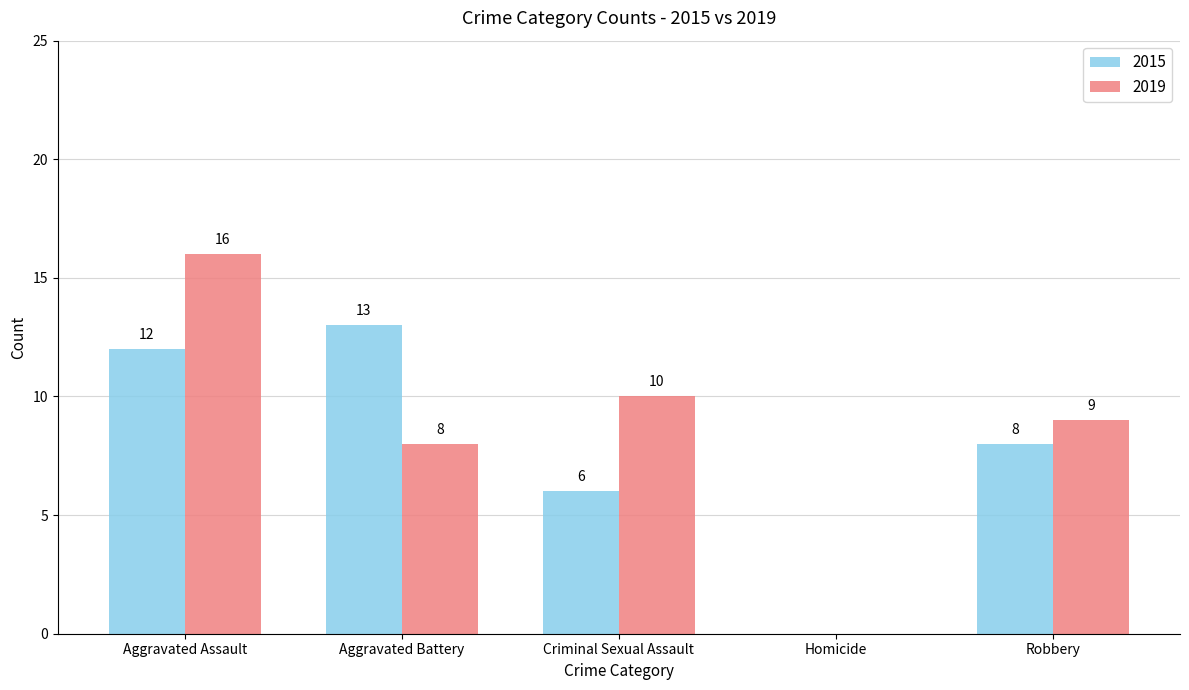

What are all the series names shown in the legend?

2015, 2019